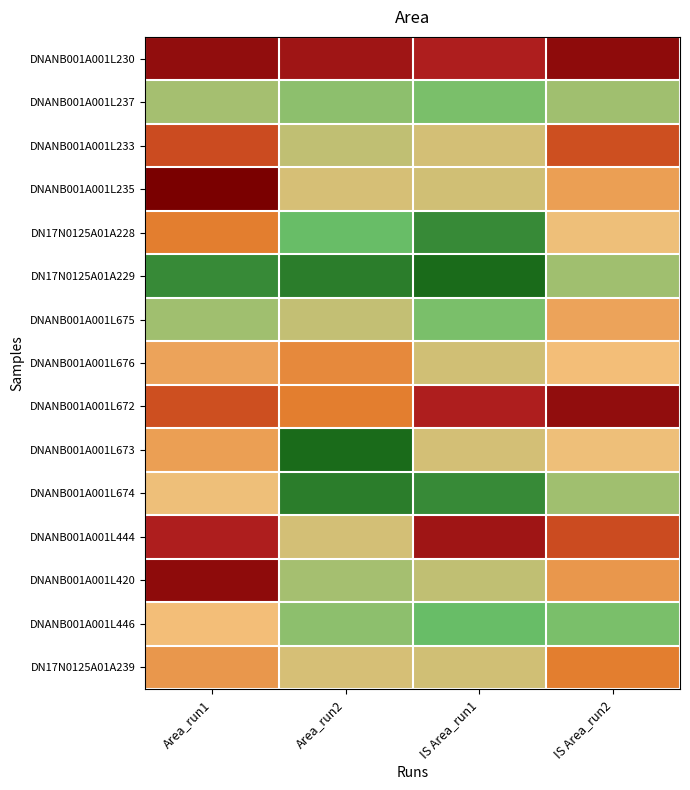

At Area_run1, list the series in order from largest to smallest.

DNANB001A001L235, DNANB001A001L420, DNANB001A001L230, DNANB001A001L444, DNANB001A001L233, DNANB001A001L672, DN17N0125A01A228, DN17N0125A01A239, DNANB001A001L673, DNANB001A001L676, DNANB001A001L446, DNANB001A001L674, DNANB001A001L237, DNANB001A001L675, DN17N0125A01A229